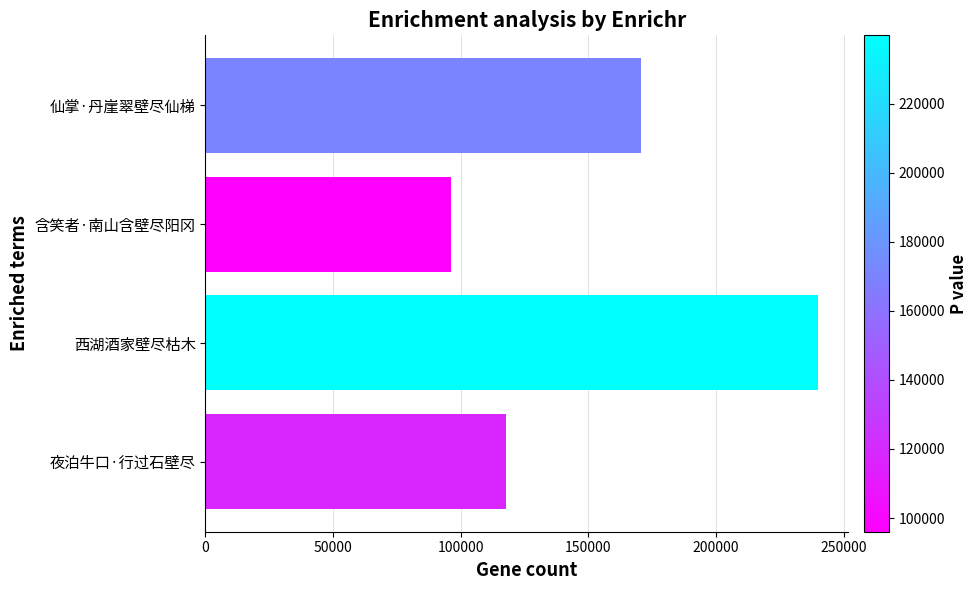

Which has a higher value, 含笑者·南山含壁尽阳冈 or 夜泊牛口·行过石壁尽?

夜泊牛口·行过石壁尽